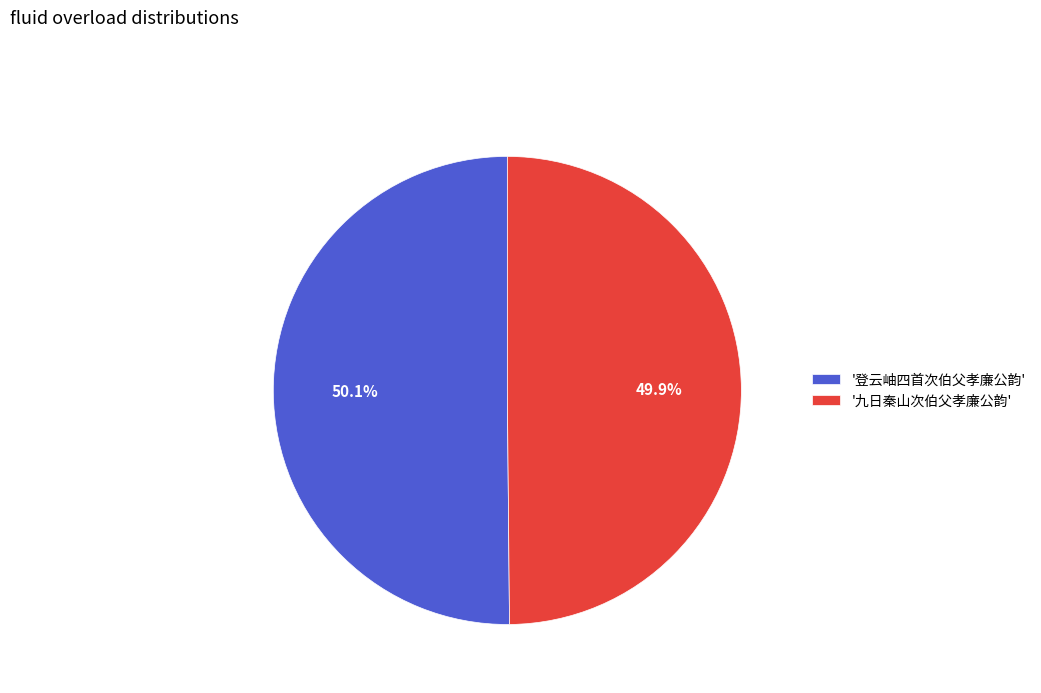

What is the ratio of the value at '九日秦山次伯父孝廉公韵' to the value at '登云岫四首次伯父孝廉公韵'?

1.0